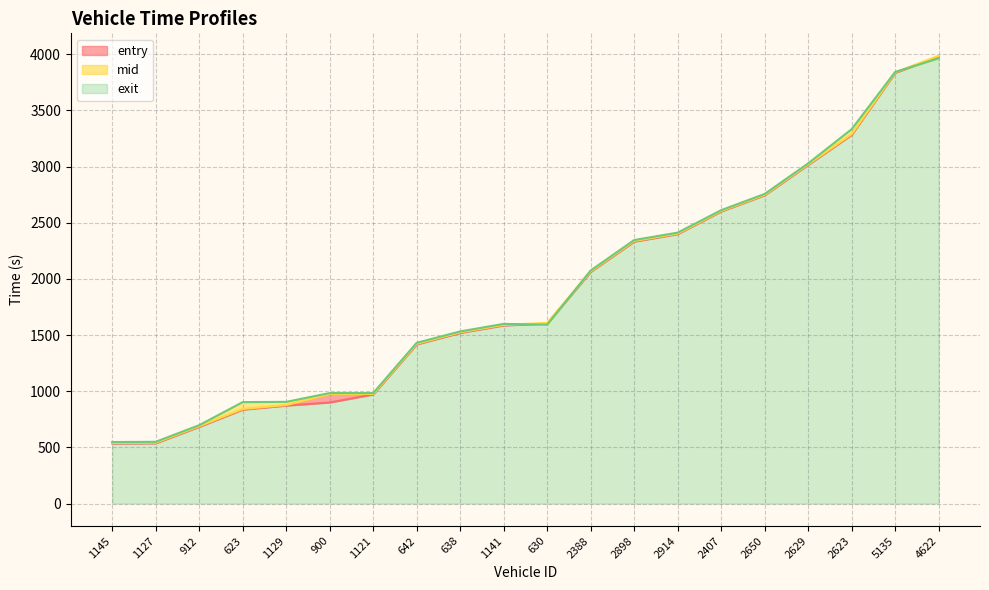

What is the approximate value of entry at 1145?

534.8